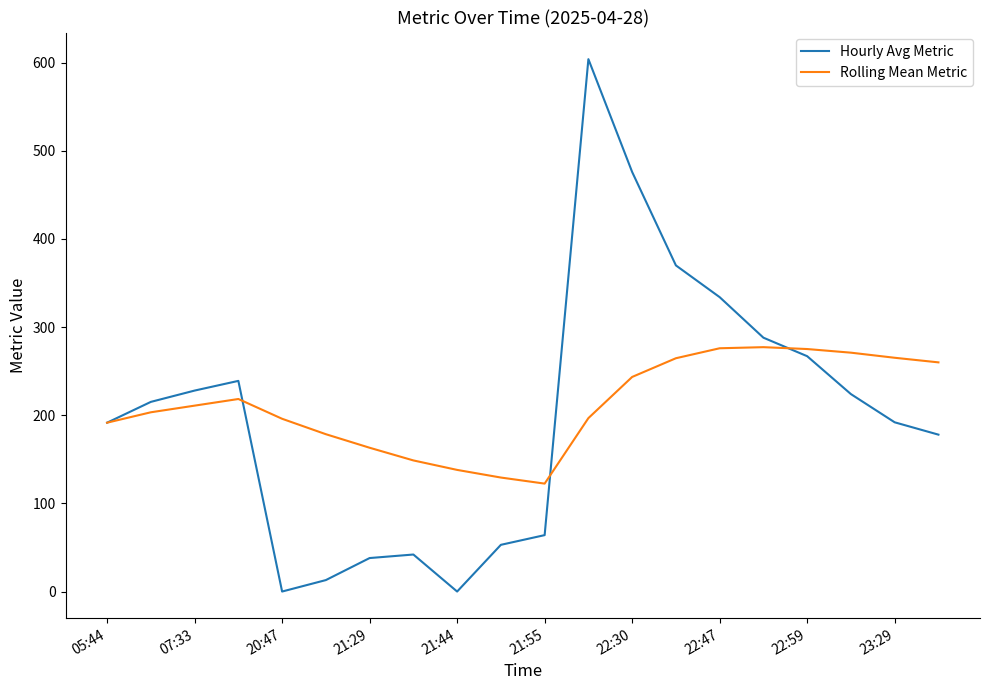

List the series in order of their overall mean, highest first.

Rolling Mean Metric, Hourly Avg Metric